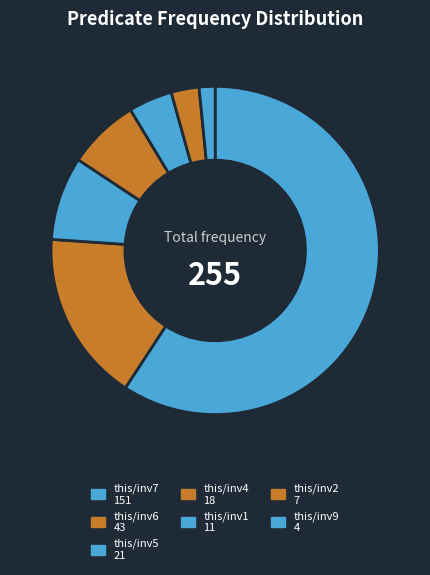

How many slices are in this pie chart?

7